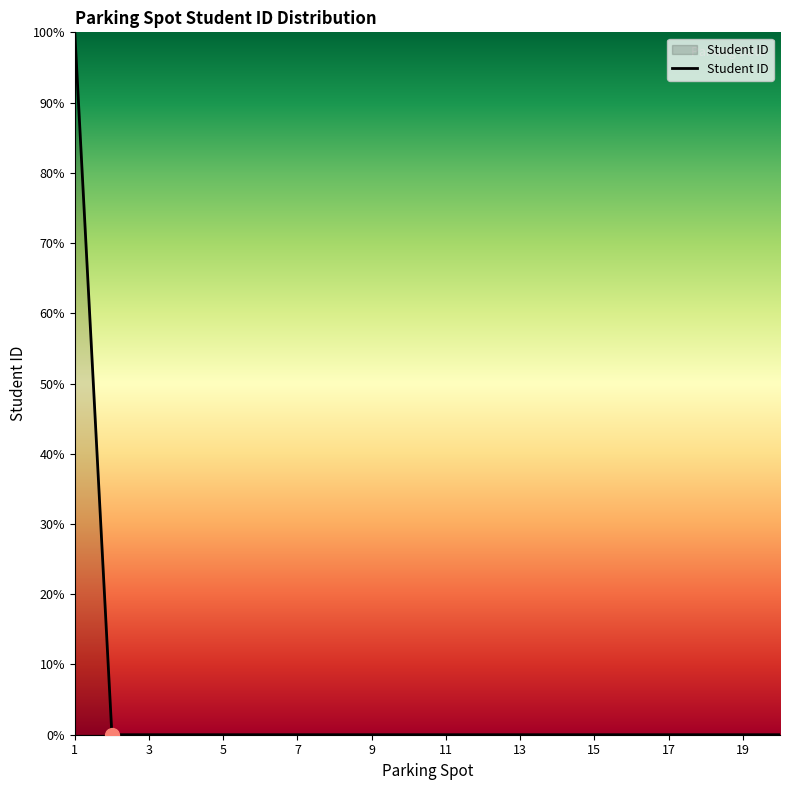

What is the greatest value displayed?

100